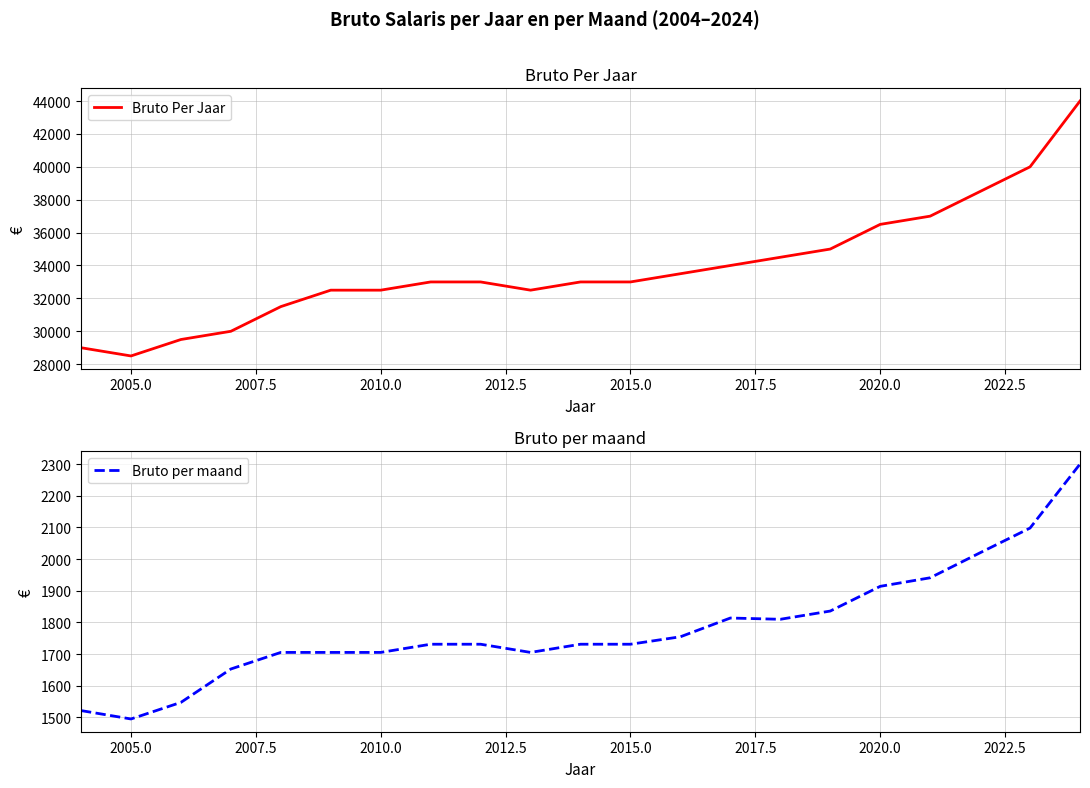

What position from the right is 2005.0?

20